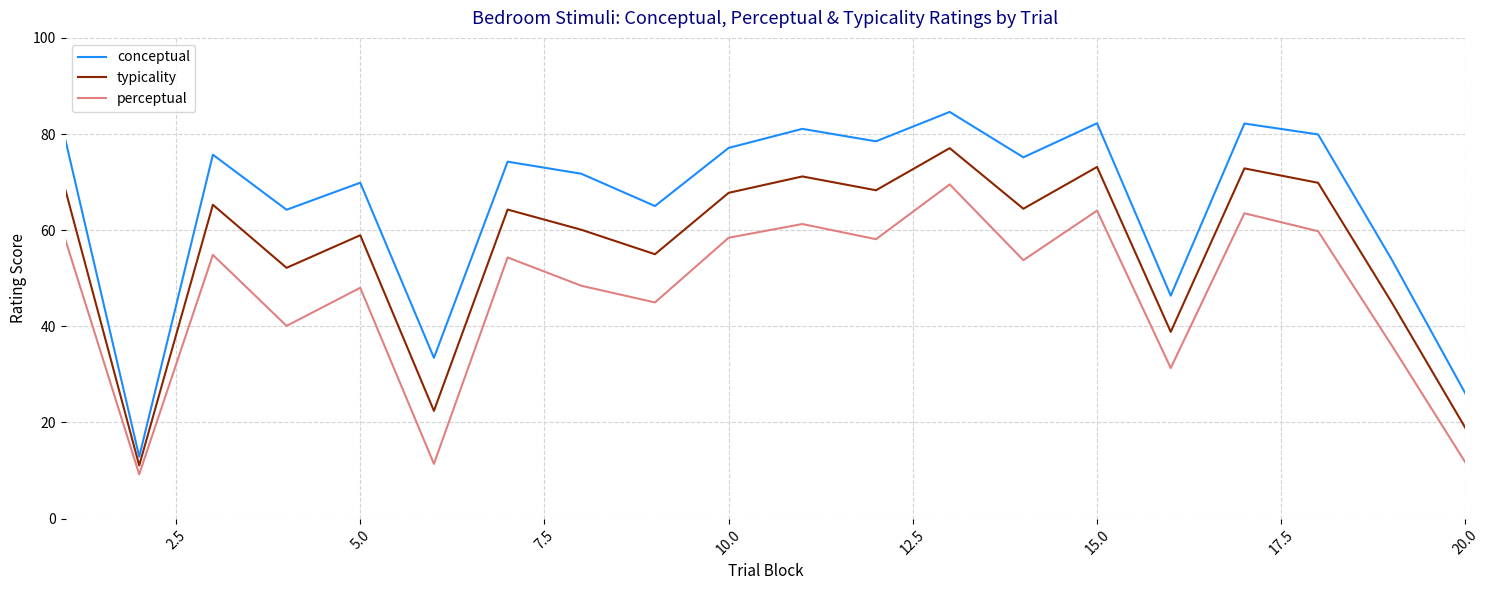

Which series has the largest range (max minus min)?

conceptual